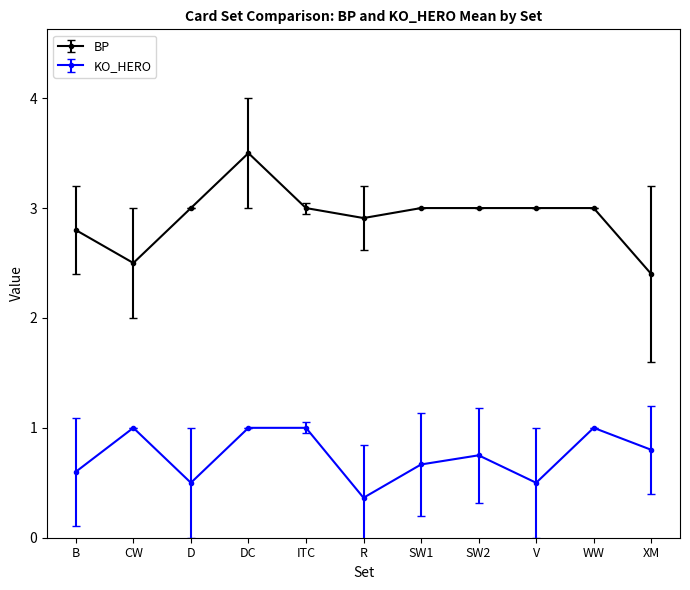

Which series has the largest total across all categories?

BP